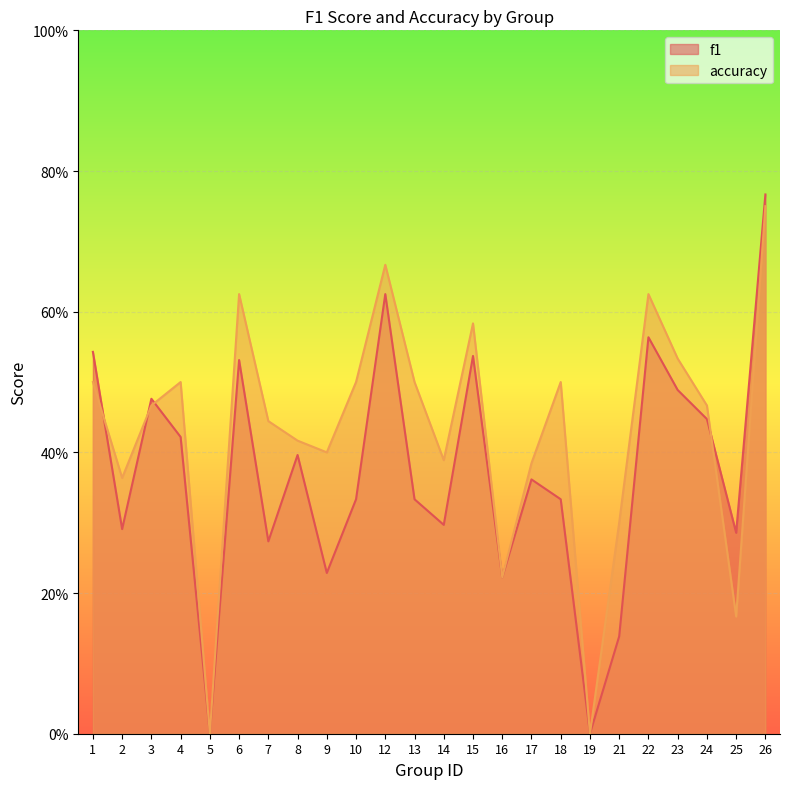

Is the value of accuracy at 24 greater than the value of f1 at 13?

Yes